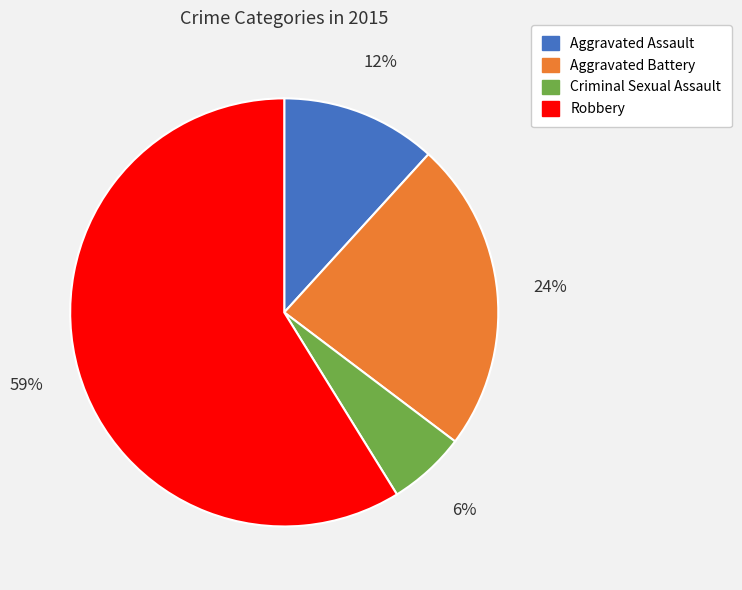

To the nearest percent, what is the average slice percentage?

25%